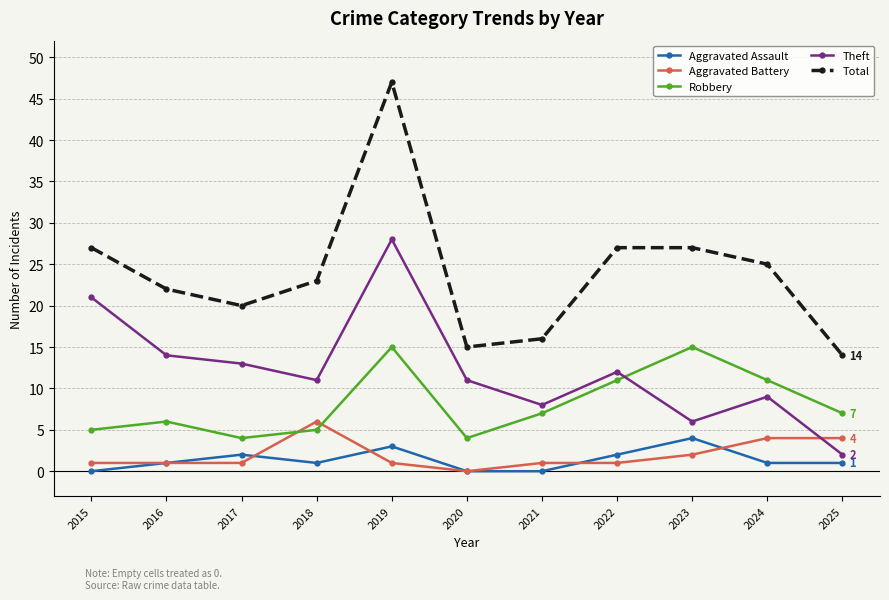

At which category is the sum across all series the highest?

2019